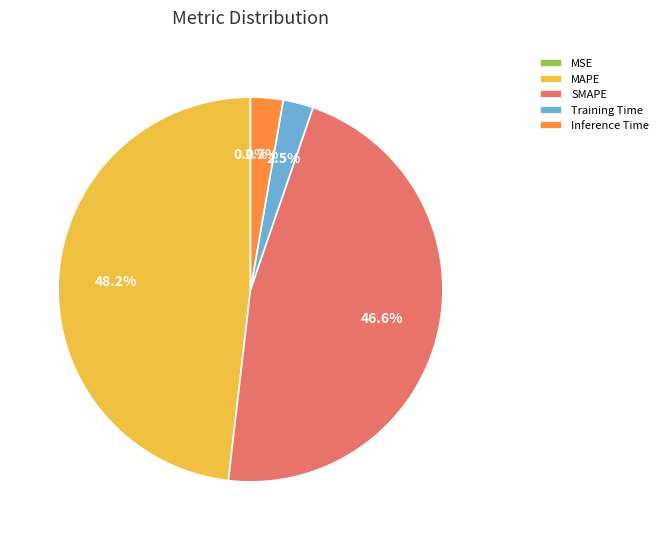

Which slice is the largest?

MAPE